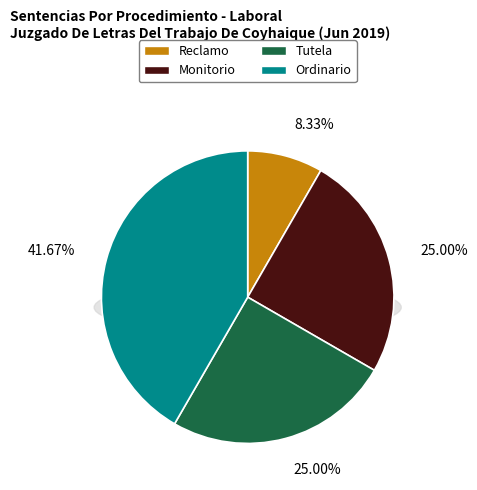

Does Ordinario represent more than half of the total?

No